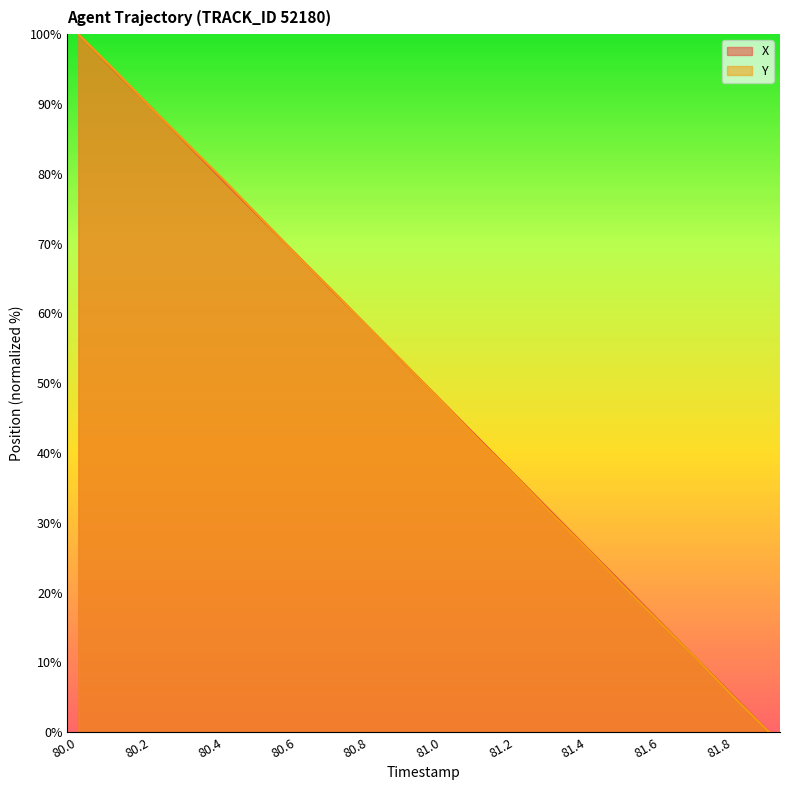

Which series has the largest total across all categories?

X